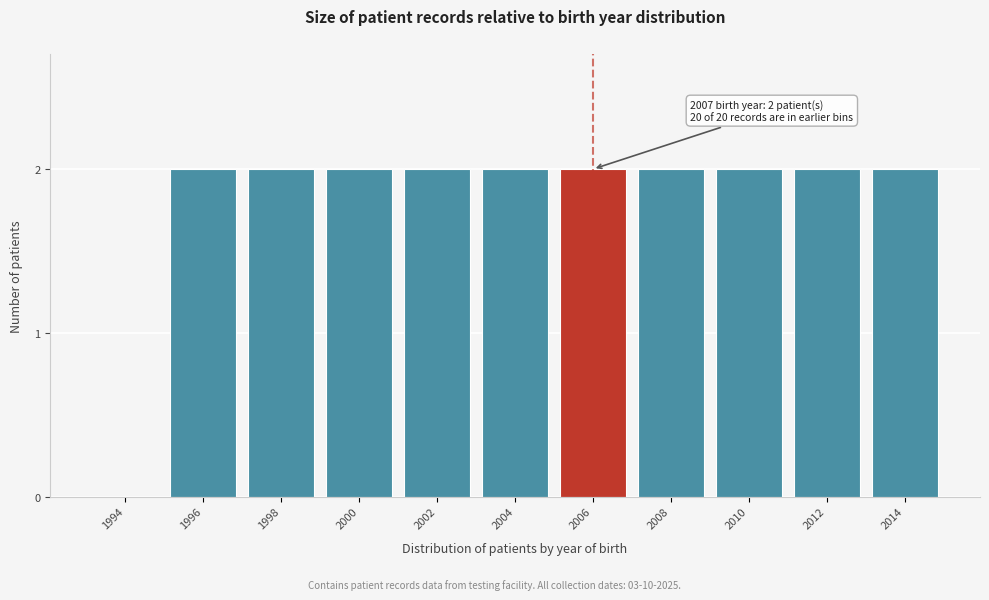

Reading left to right, extract all data points from this chart.

1994=0	1996=2	1998=2	2000=2	2002=2	2004=2	2006=2	2008=2	2010=2	2012=2	2014=2